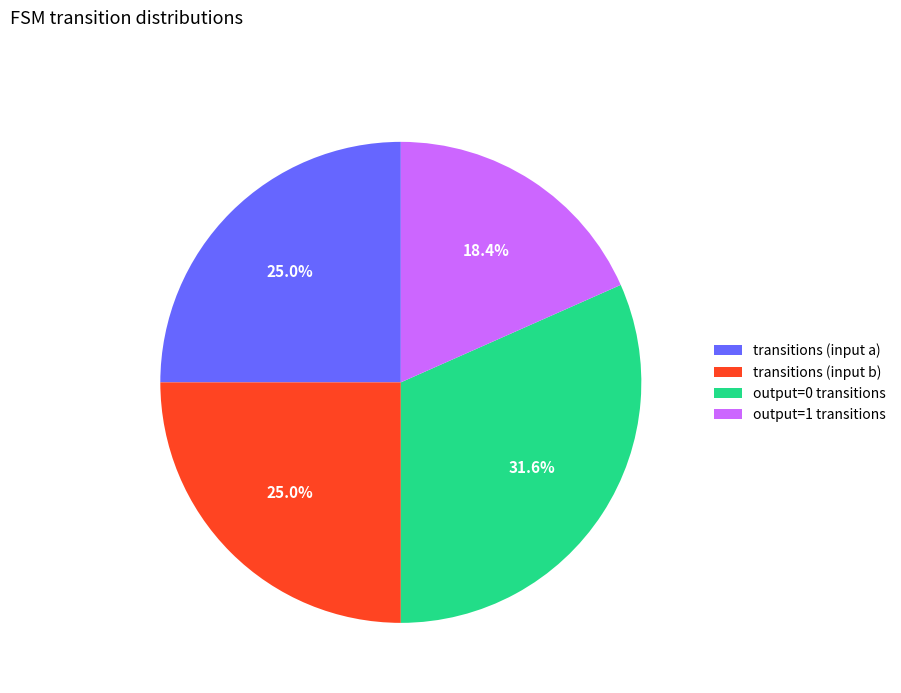

Combined, do output=0 transitions and transitions (input a) account for over 50%?

Yes